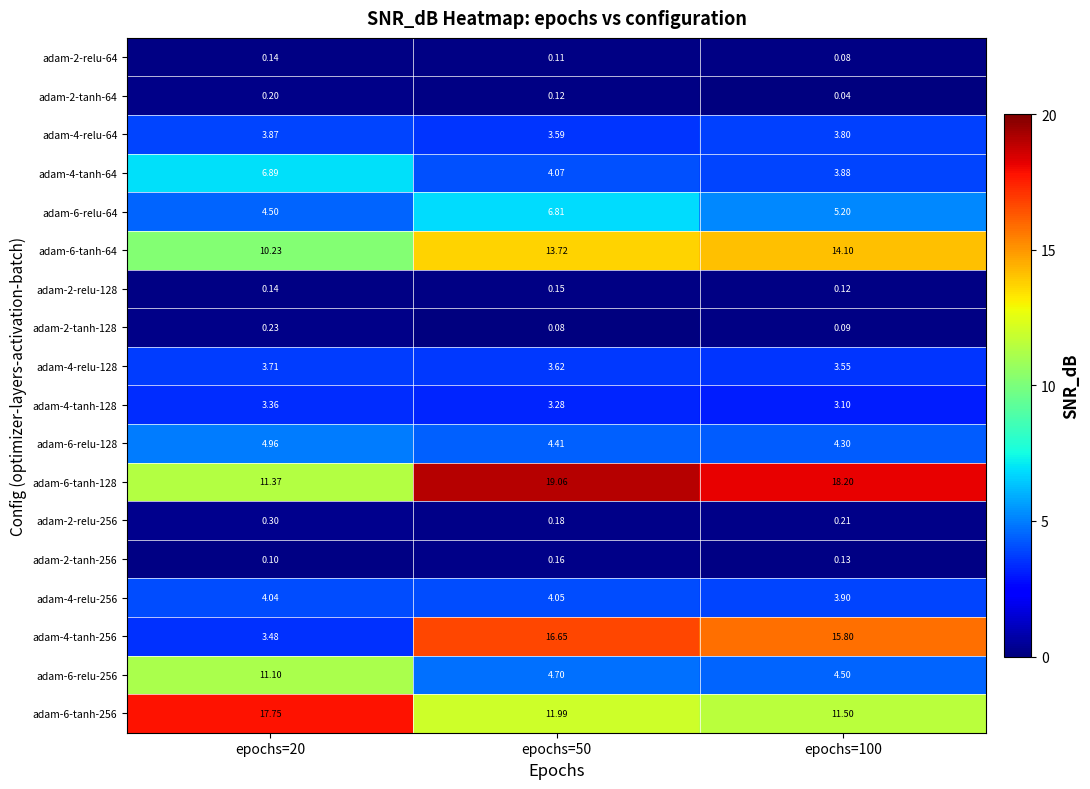

Is the value of adam-4-relu-128 at epochs=50 greater than the value of adam-6-relu-64 at epochs=20?

No